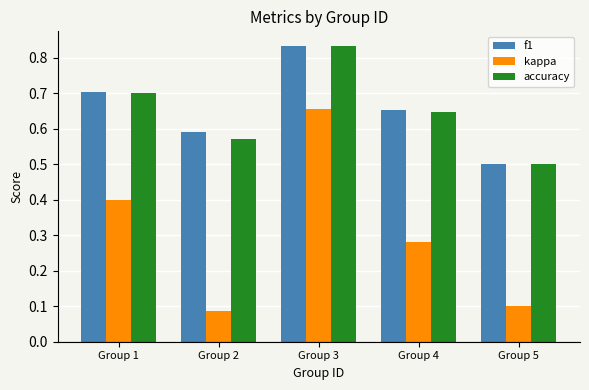

What is the sum of all f1 values?

3.3